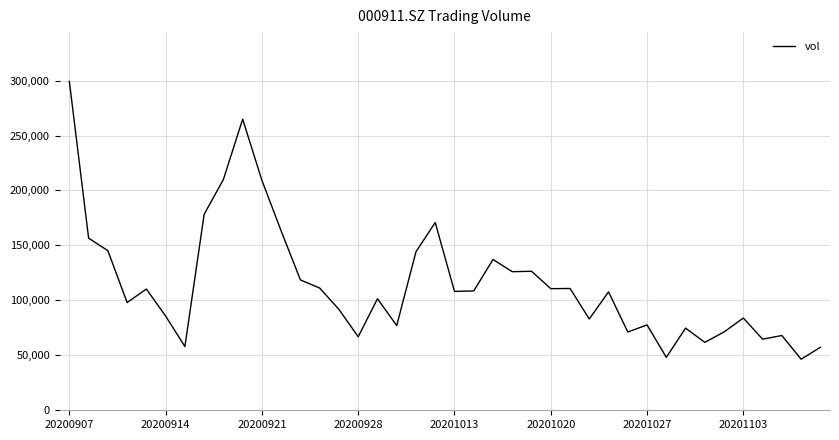

What is the maximum value shown in the chart?

299201.5